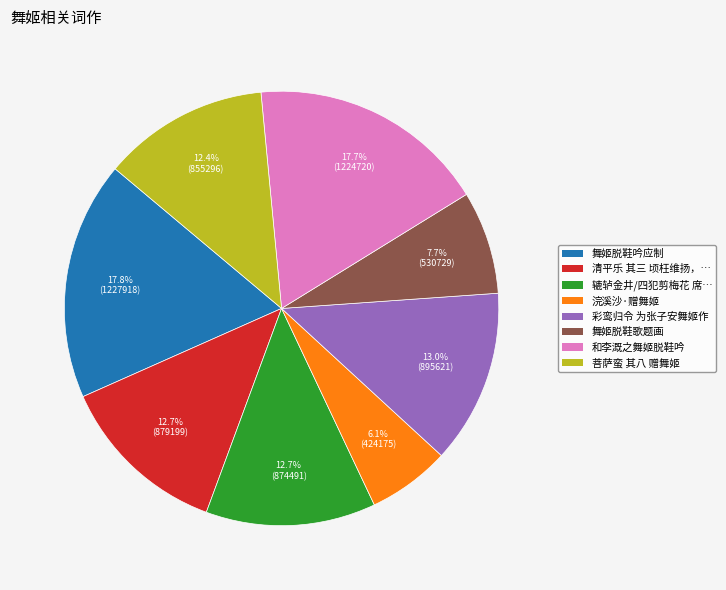

Is there a majority slice in this chart?

No